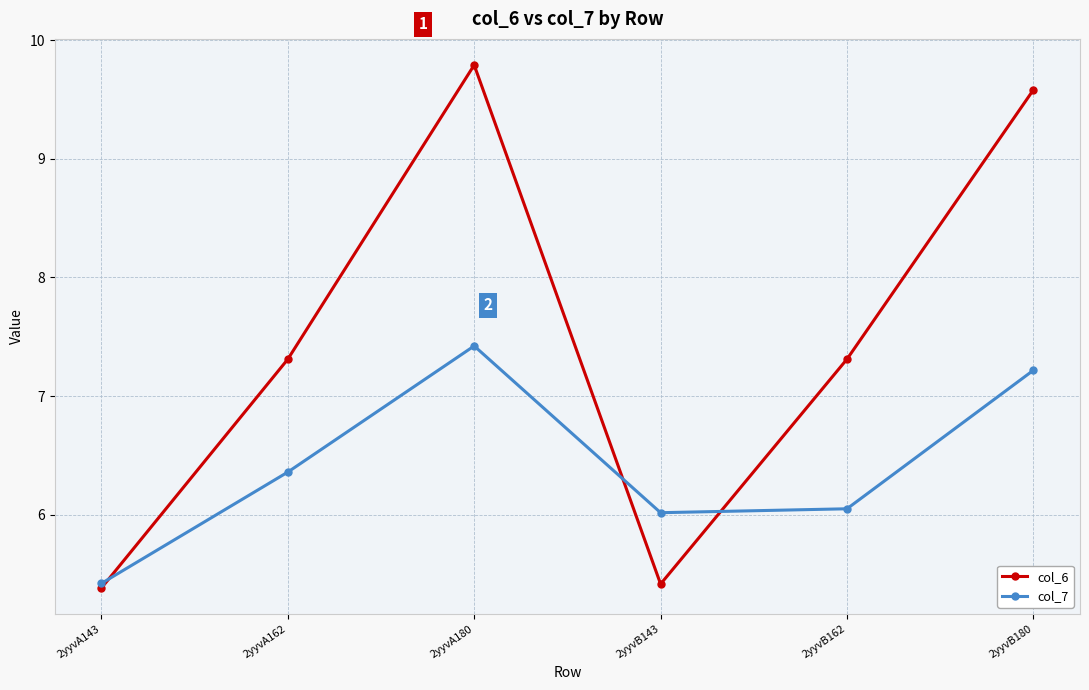

How many values in the col_6 series exceed 7?

4